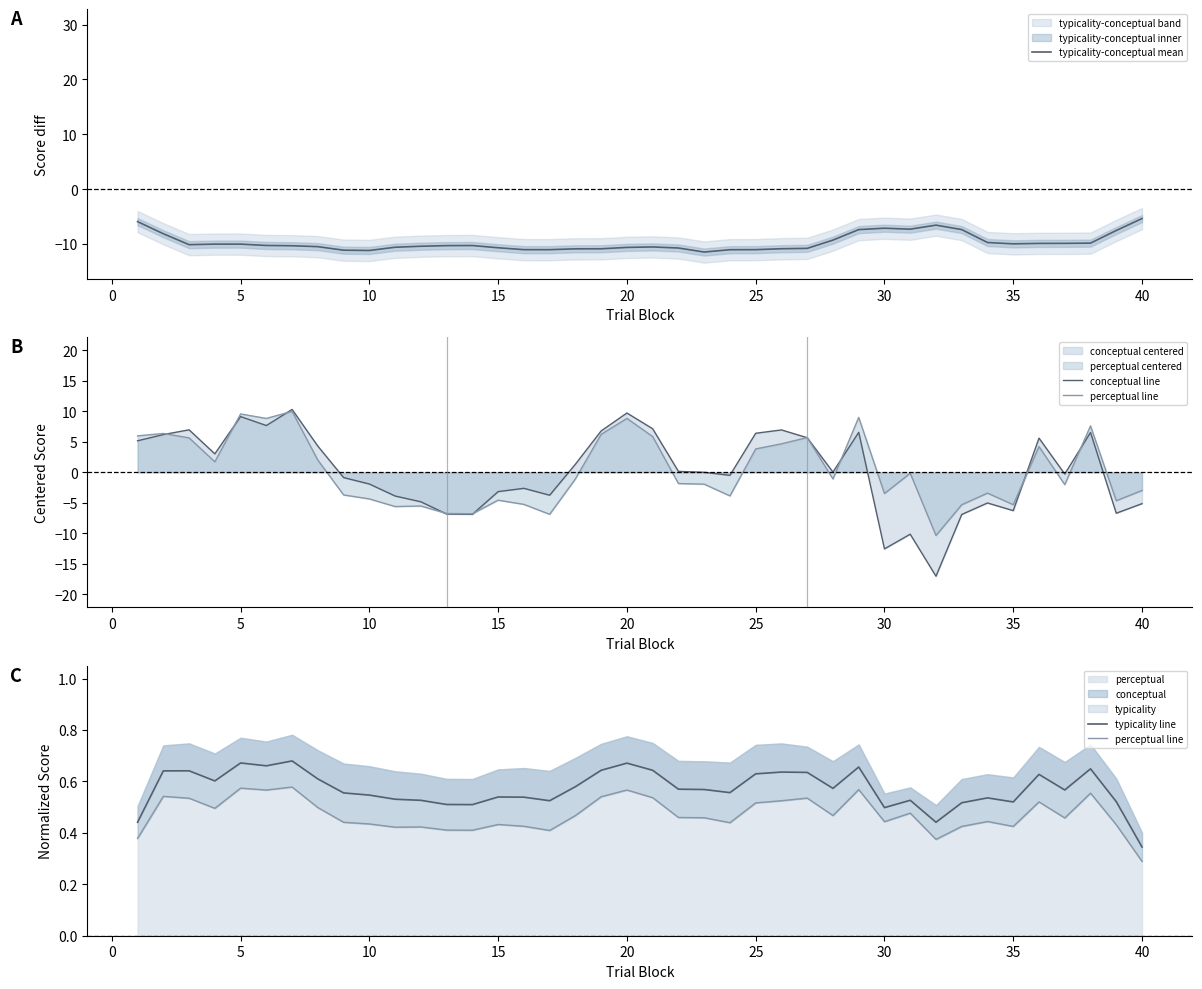

Reading left to right, transcribe all the data shown in this chart.

typicality-conceptual mean: -5.9	-8.2	-10.1	-10.1	-10.1	-10.3	-10.3	-10.5	-11.2	-11.2	-10.6	-10.4	-10.3	-10.3	-10.7	-11.1	-11.1	-10.9	-10.9	-10.7	-10.6	-10.8	-11.5	-11.1	-11.1	-10.9	-10.8	-9.3	-7.4	-7.1	-7.3	-6.6	-7.4	-9.8	-10.0	-9.9	-9.9	-9.9	-7.6	-5.4
conceptual line: 5.2	6.2	7.0	3.0	9.1	7.7	10.3	4.3	-0.9	-1.9	-3.9	-4.8	-6.8	-6.9	-3.2	-2.6	-3.7	1.3	6.8	9.7	7.1	0.2	0.0	-0.5	6.4	7.0	5.7	0.0	6.6	-12.5	-10.1	-17.0	-6.9	-5.0	-6.3	5.6	-0.3	6.5	-6.7	-5.1
perceptual line: 0.4	0.5	0.5	0.5	0.6	0.6	0.6	0.5	0.4	0.4	0.4	0.4	0.4	0.4	0.4	0.4	0.4	0.5	0.5	0.6	0.5	0.5	0.5	0.4	0.5	0.5	0.5	0.5	0.6	0.4	0.5	0.4	0.4	0.4	0.4	0.5	0.5	0.6	0.4	0.3
typicality line: 0.4	0.6	0.6	0.6	0.7	0.7	0.7	0.6	0.6	0.5	0.5	0.5	0.5	0.5	0.5	0.5	0.5	0.6	0.6	0.7	0.6	0.6	0.6	0.6	0.6	0.6	0.6	0.6	0.7	0.5	0.5	0.4	0.5	0.5	0.5	0.6	0.6	0.6	0.5	0.3